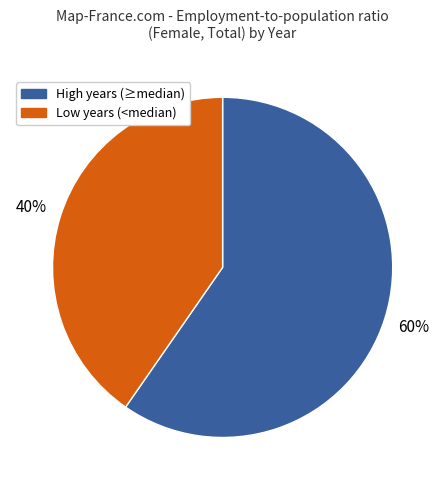

Does any single category account for the majority?

Yes